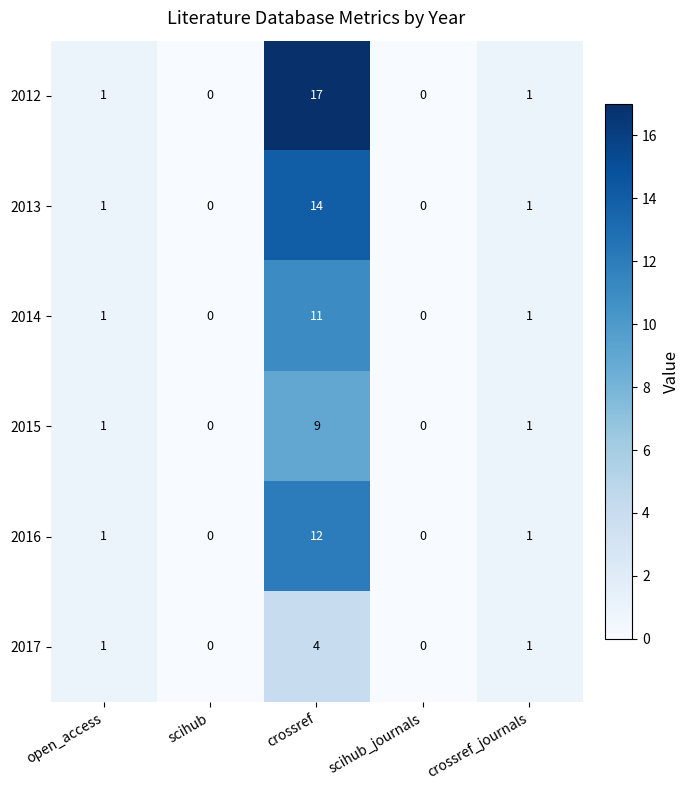

List the series in order of their peak value, highest first.

2012, 2013, 2016, 2014, 2015, 2017